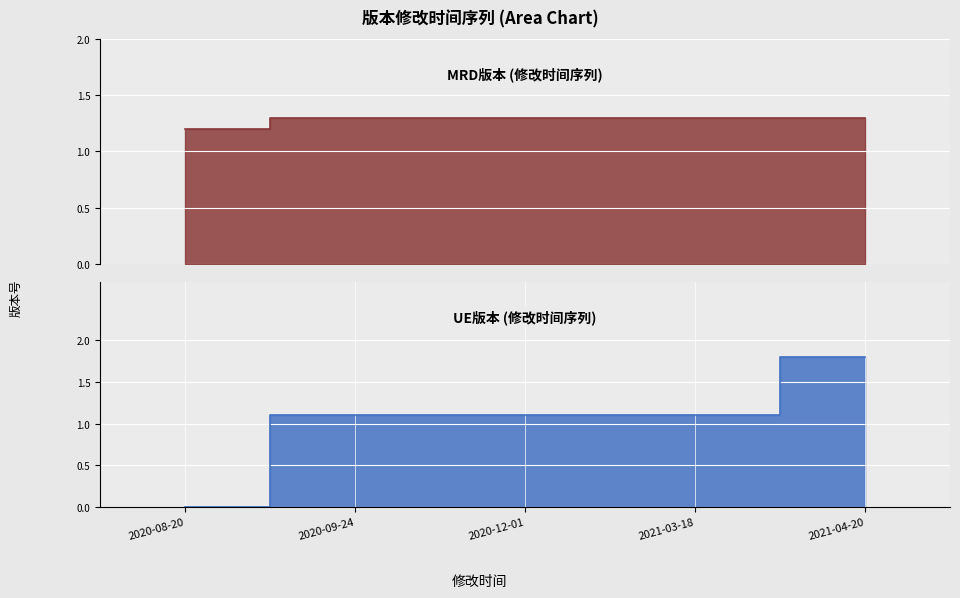

Where is UE版本 nearest to the value 0?

2020-08-20